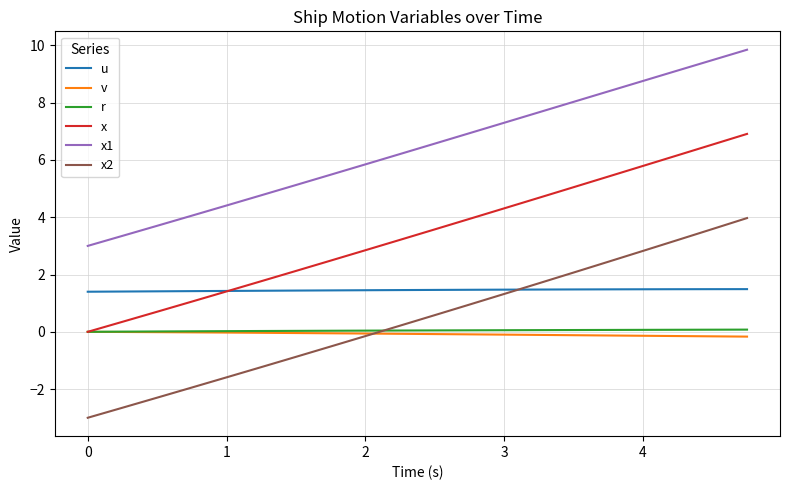

Which series has the largest total across all categories?

x1